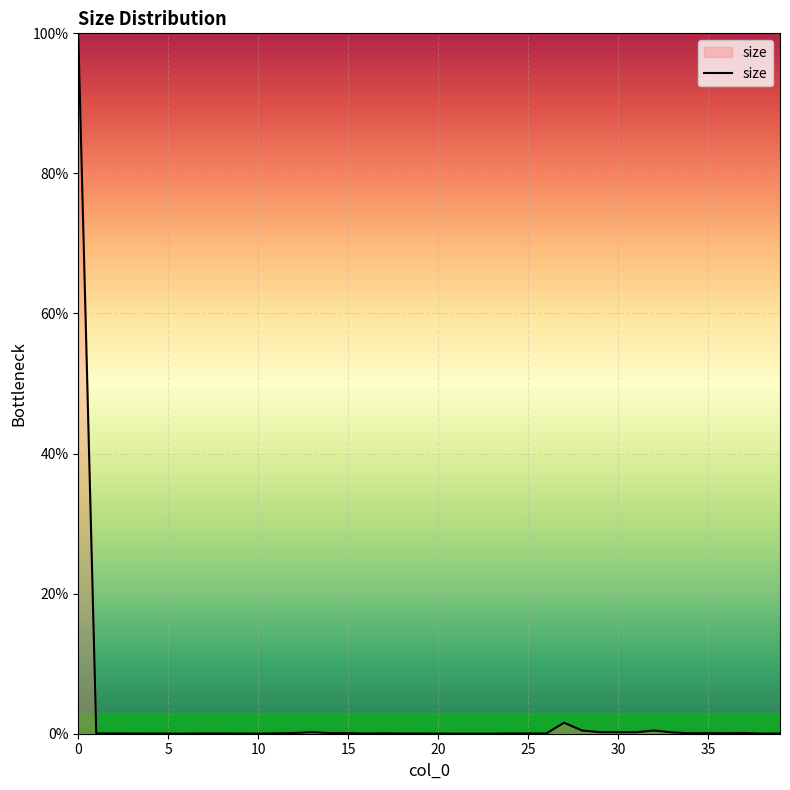

What is the difference between the maximum and minimum values?

100.0